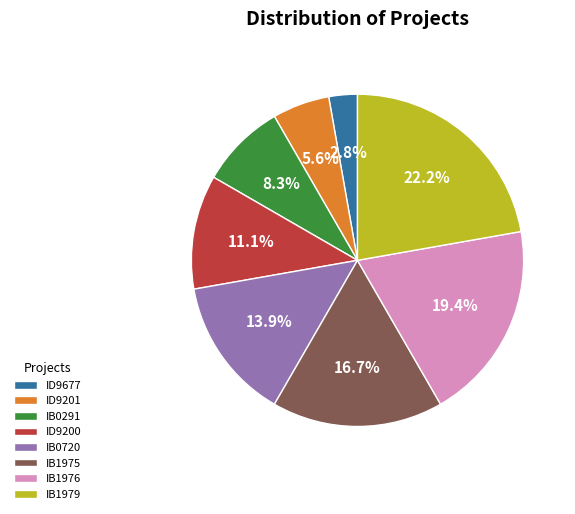

Which slice is the largest?

IB1979